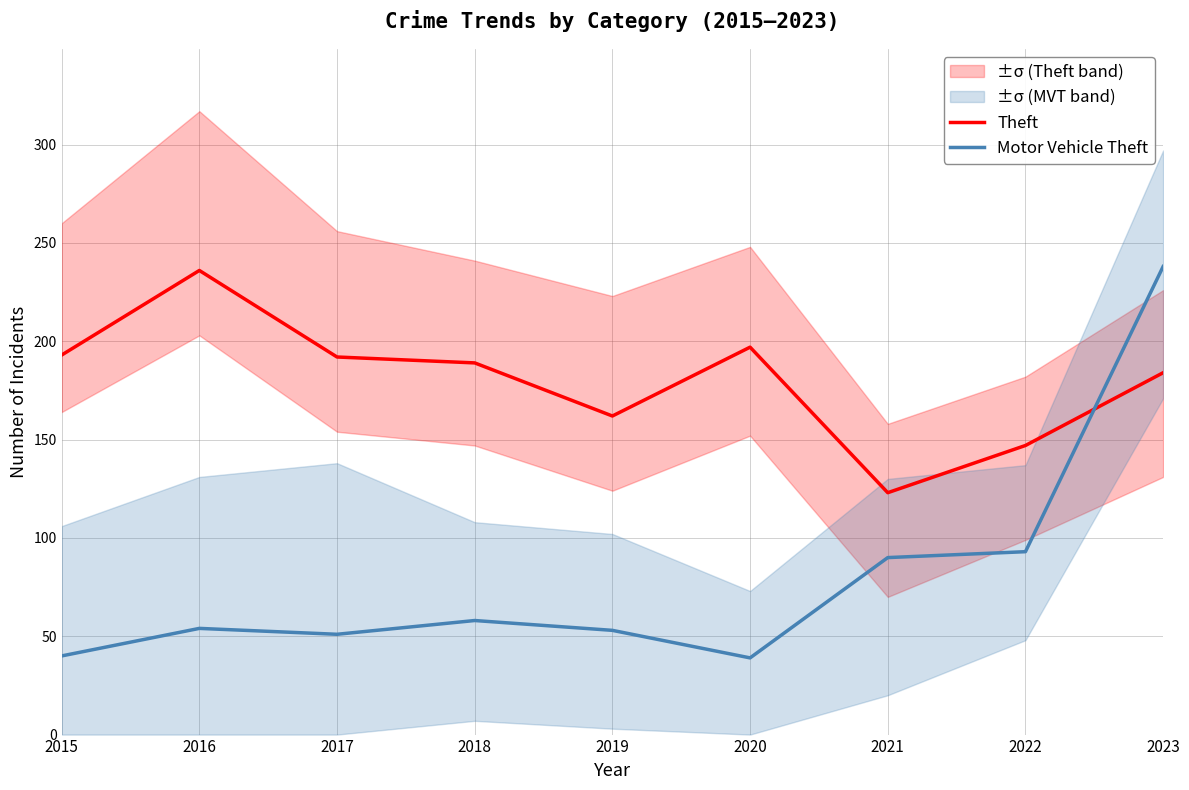

Where is Theft nearest to the value 179?

2023